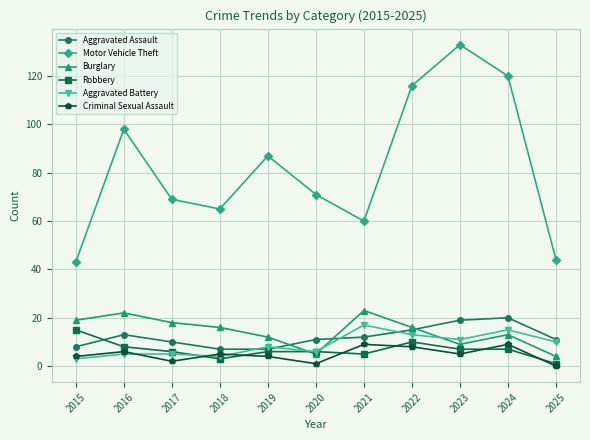

How many interior local peaks does the Burglary series have?

3